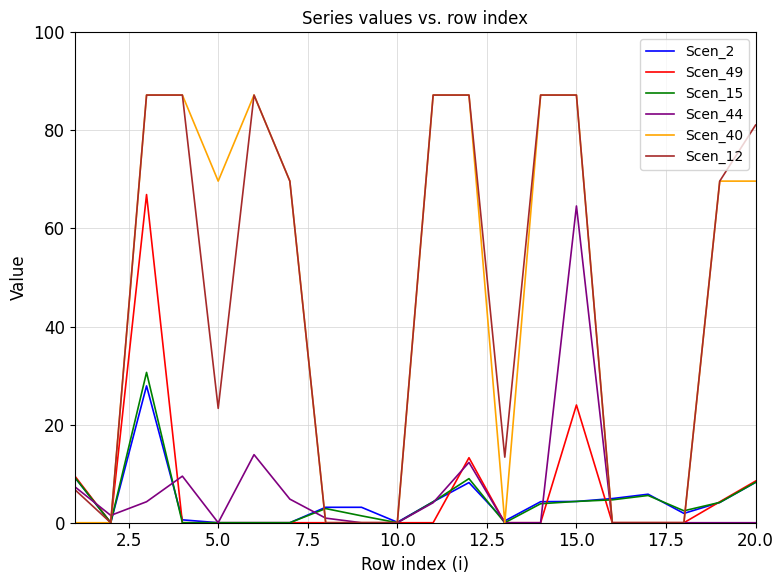

True or false: Scen_2 has a value of 0.0 at 5.0.

True